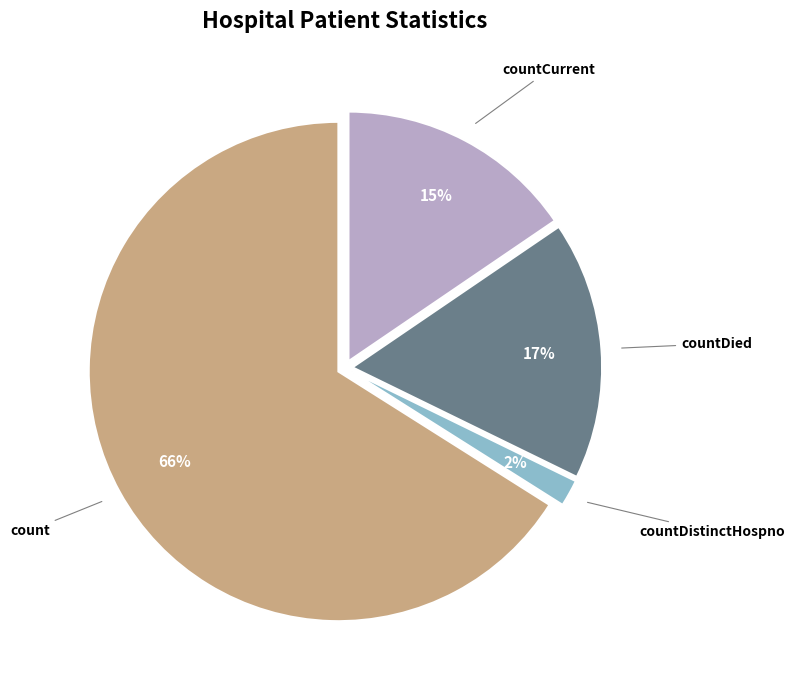

To the nearest percent, what portion does countCurrent represent?

15%